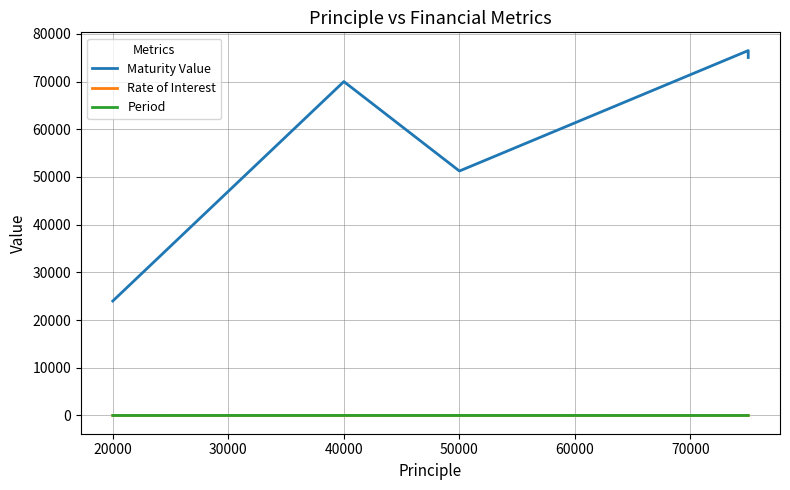

Which has a higher value, 50000 or 40000?

40000